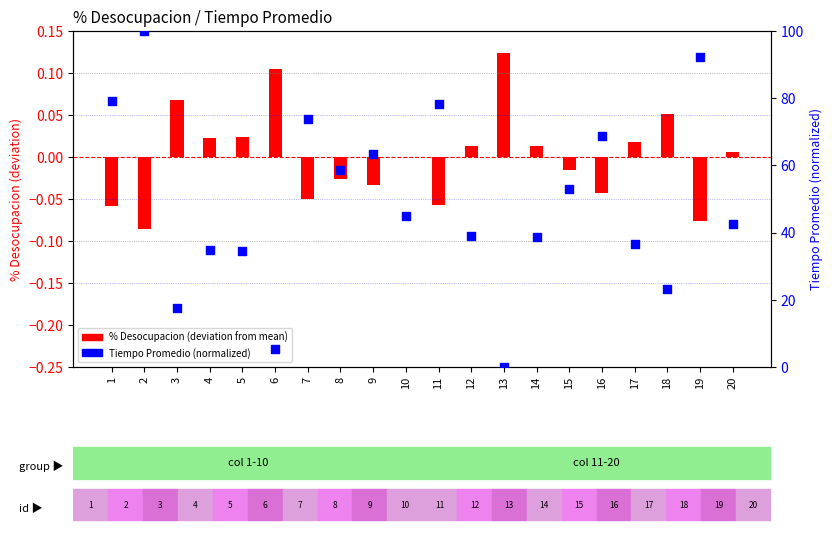

What is the total value across all series at 19?

92.1